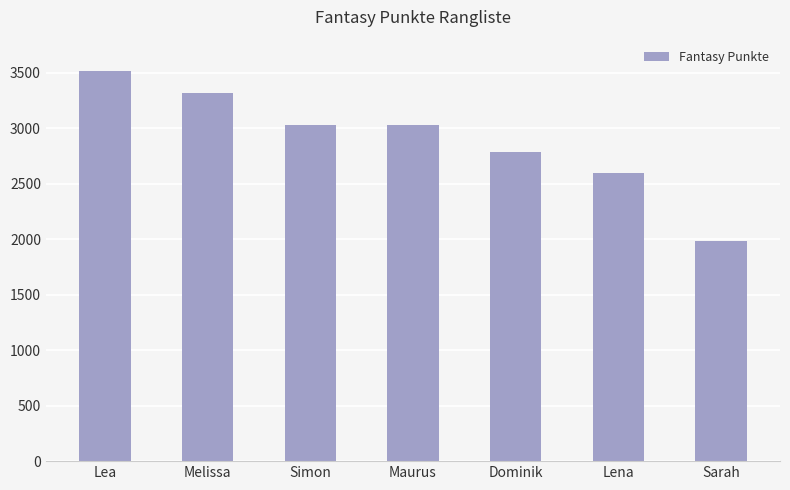

Are the bars horizontal?

No